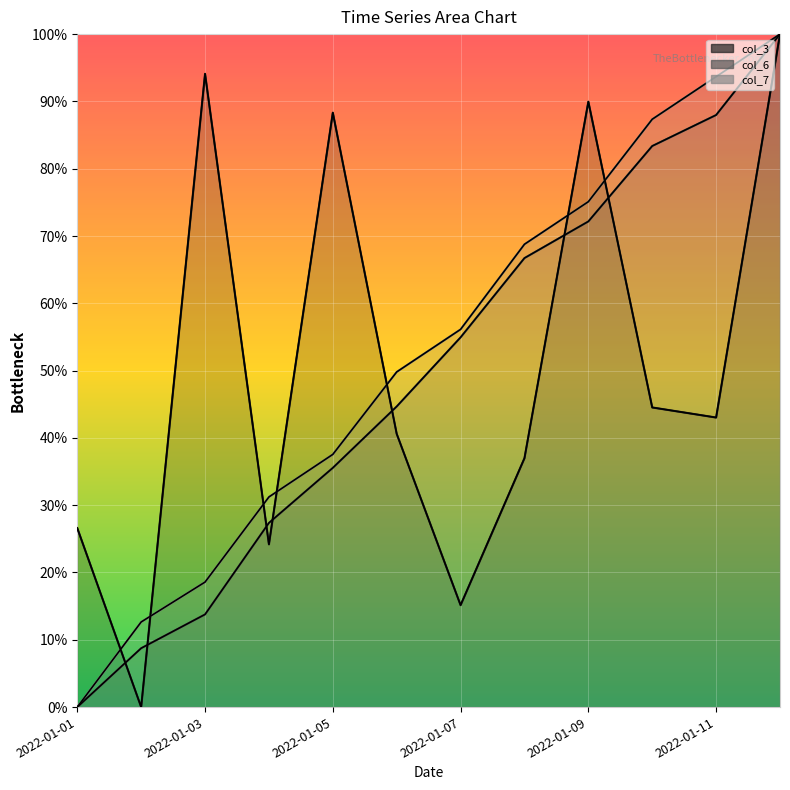

Which series has the largest range (max minus min)?

col_3